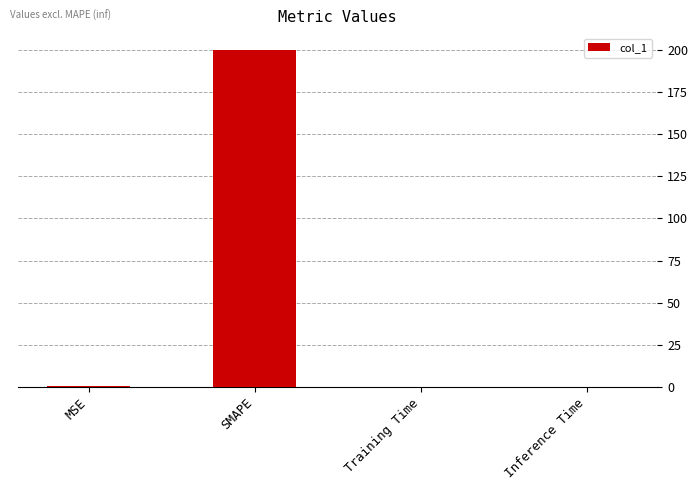

The chart shows a value of 0.0 at Training Time. True or false?

True